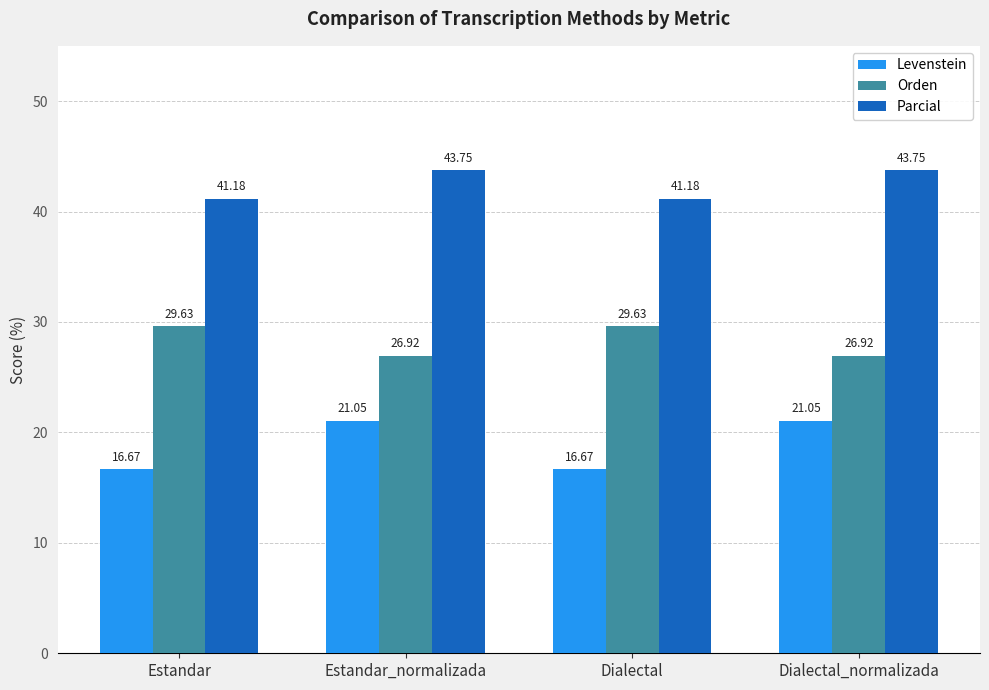

How many groups of bars are there?

4